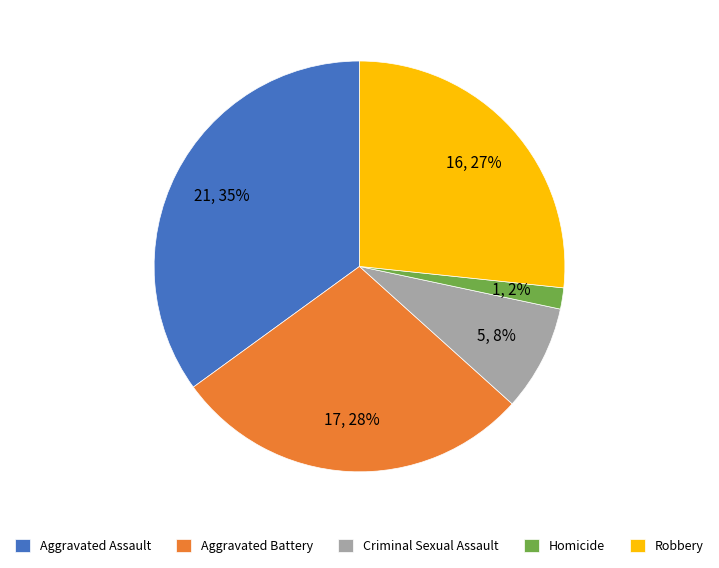

Which slice is the smallest?

Homicide